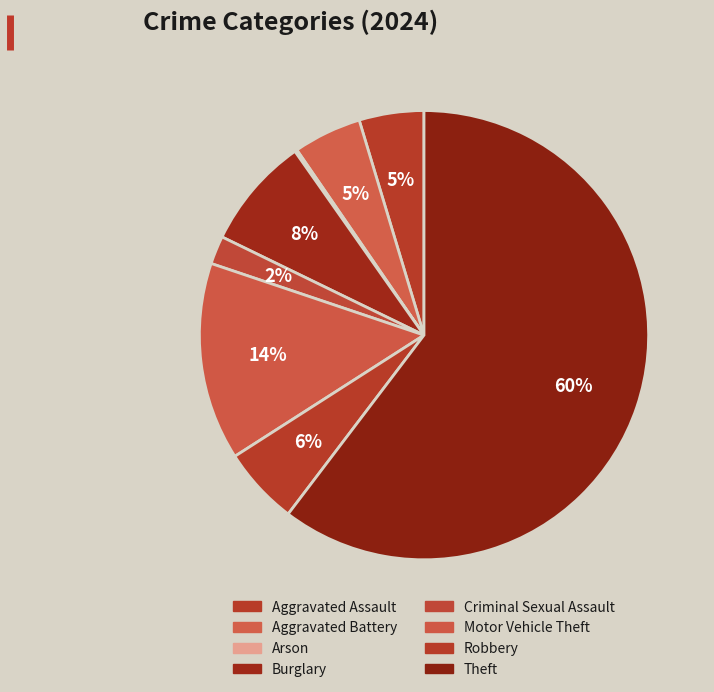

Rank the categories by value from lowest to highest.

Arson, Criminal Sexual Assault, Aggravated Assault, Aggravated Battery, Robbery, Burglary, Motor Vehicle Theft, Theft